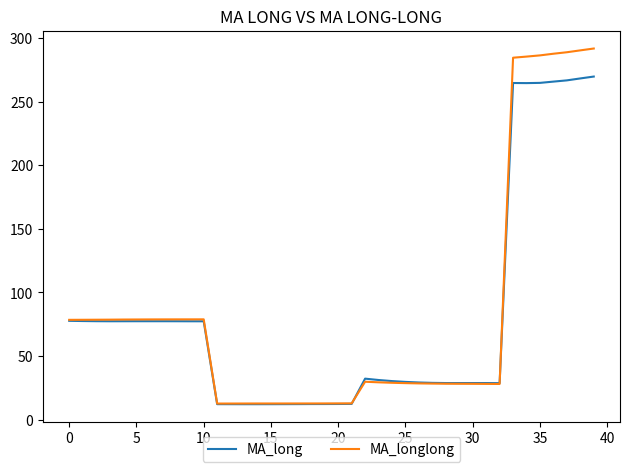

What is the highest value of the MA_long series?

269.8